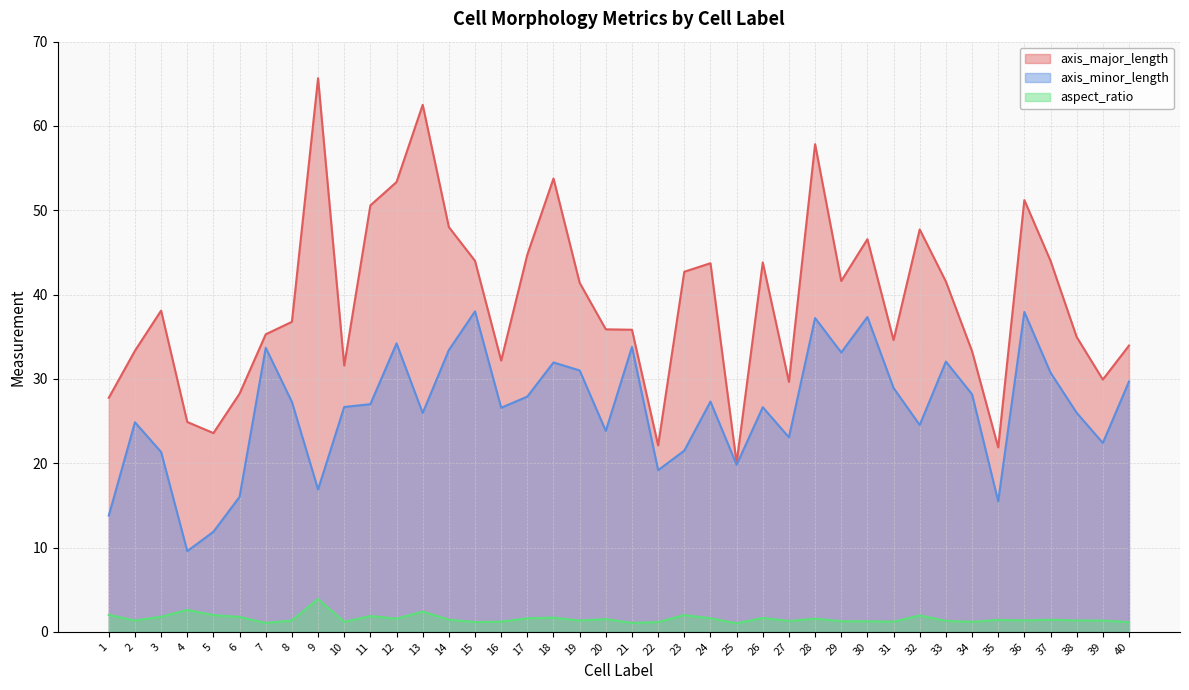

Reading left to right, what are all the values shown in this chart?

axis_major_length: 27.8	33.3	38.1	24.9	23.6	28.2	35.3	36.8	65.7	31.6	50.6	53.4	62.5	48.0	44.0	32.2	44.7	53.8	41.4	35.9	35.8	22.1	42.7	43.7	20.1	43.8	29.6	57.8	41.6	46.6	34.6	47.7	41.5	33.3	21.9	51.2	44.0	35.0	29.9	34.0
axis_minor_length: 13.8	24.9	21.3	9.6	11.9	16.0	33.7	27.3	16.9	26.7	27.0	34.2	25.9	33.4	38.0	26.6	27.9	31.9	31.0	23.8	33.8	19.2	21.5	27.3	19.8	26.6	23.1	37.2	33.1	37.3	28.9	24.5	32.0	28.2	15.5	37.9	30.7	26.0	22.4	29.7
aspect_ratio: 2.0	1.3	1.8	2.6	2.0	1.8	1.0	1.3	3.9	1.2	1.9	1.6	2.4	1.4	1.2	1.2	1.6	1.7	1.3	1.5	1.1	1.2	2.0	1.6	1.0	1.6	1.3	1.6	1.3	1.2	1.2	1.9	1.3	1.2	1.4	1.4	1.4	1.3	1.3	1.1